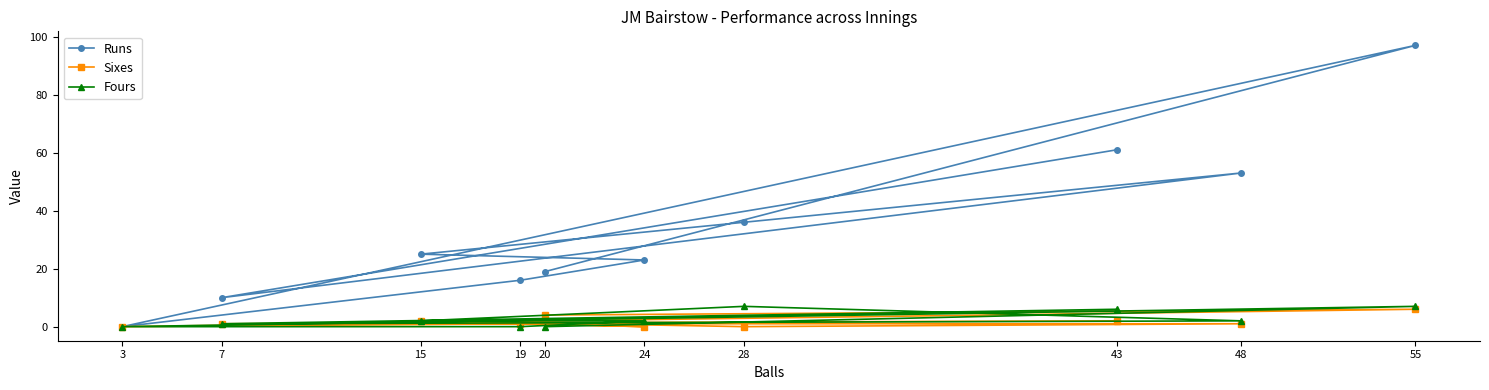

True or false: Fours and Runs cross at least once.

False